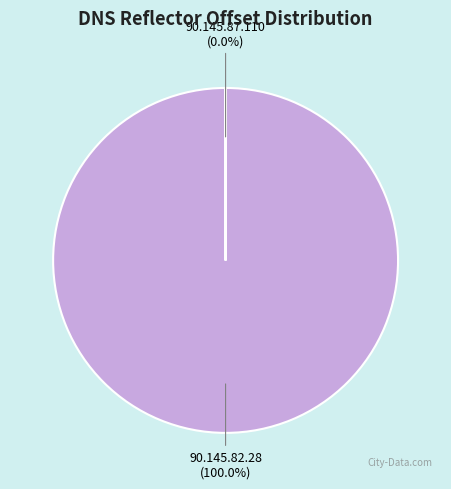

How many slices are in this pie chart?

2